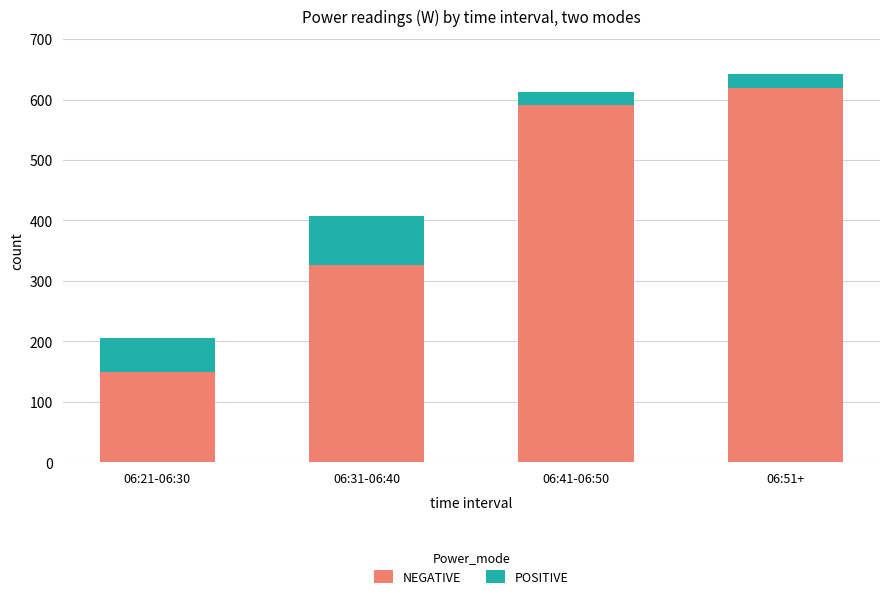

What is the total value across all series at 06:31-06:40?

408